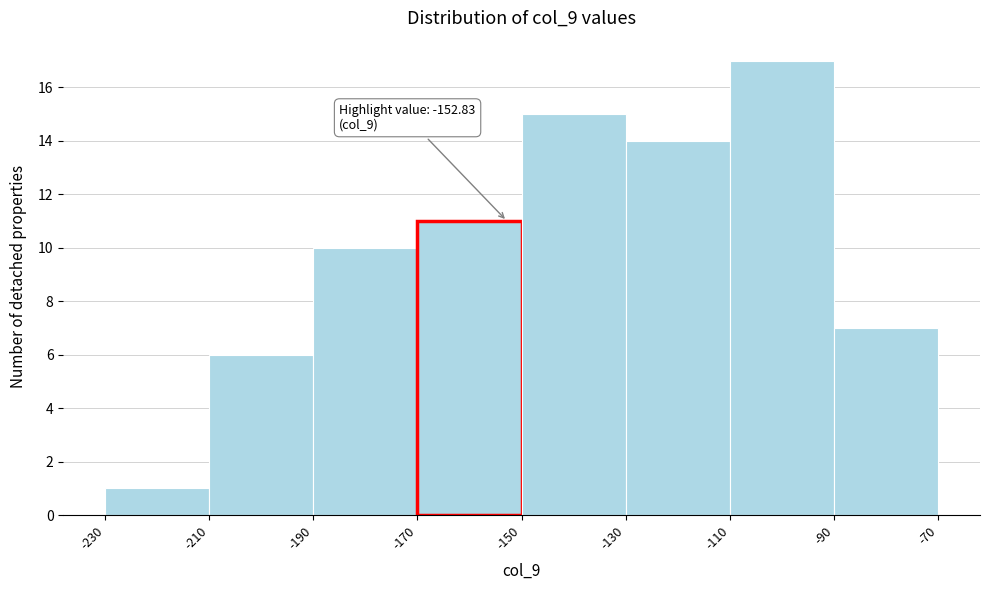

Which range on the x-axis has the tallest bar?

-110 to -90